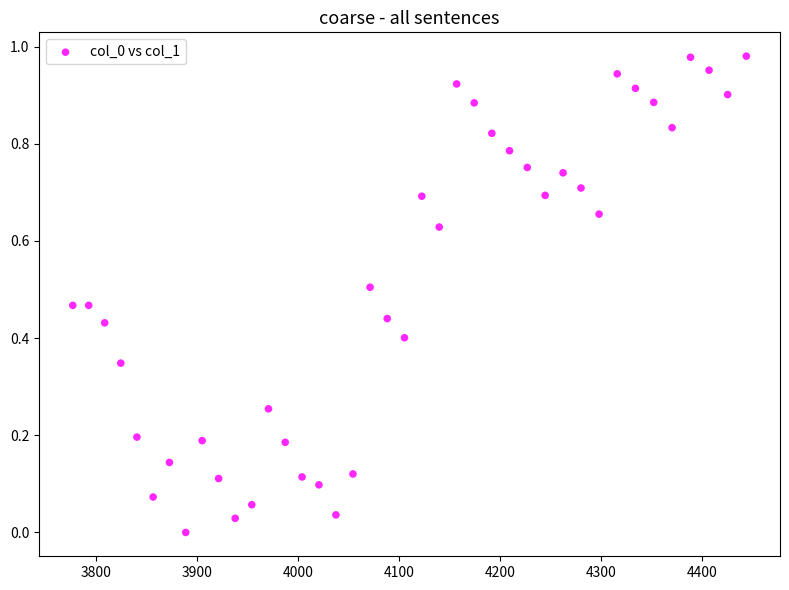

What is the range of X values (max minus min)?

667.4